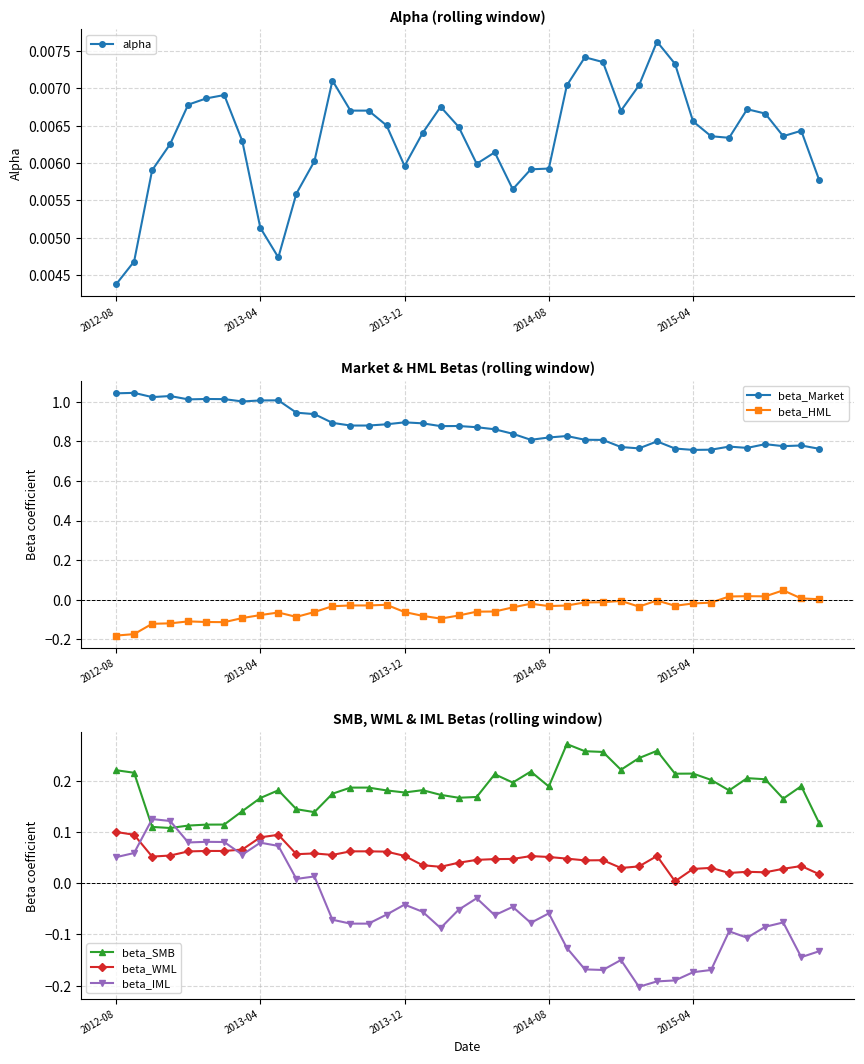

Which series changed the most between 23 and 25?

beta_SMB